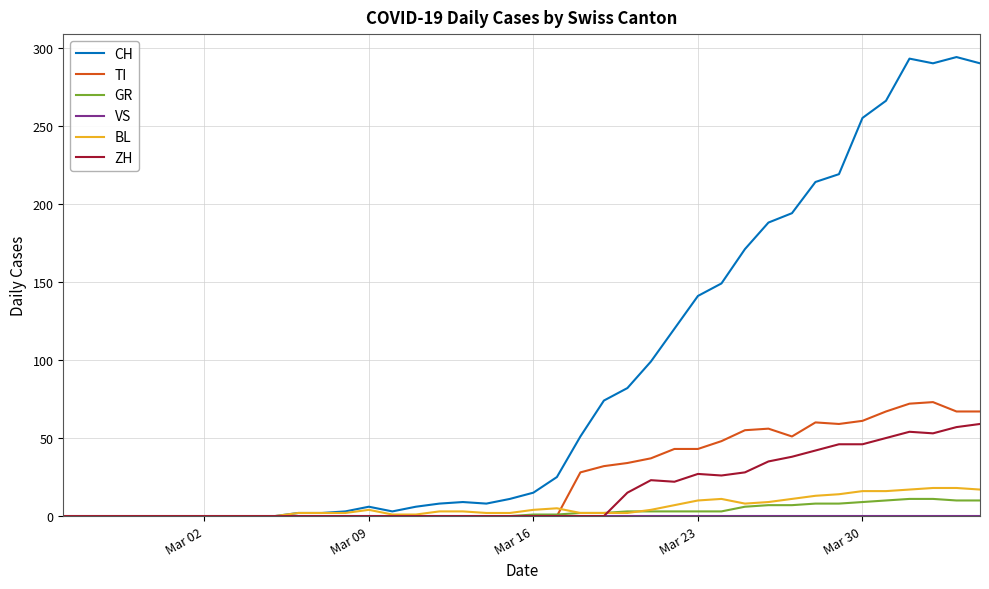

After their last crossing, which series has the higher values: BL or GR?

BL